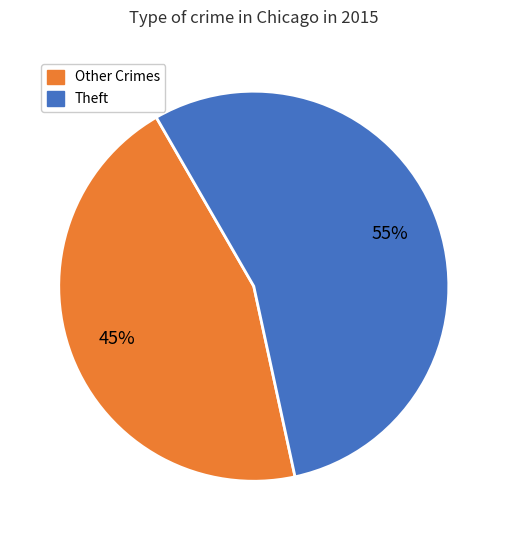

To the nearest percent, what is the average slice percentage?

50%